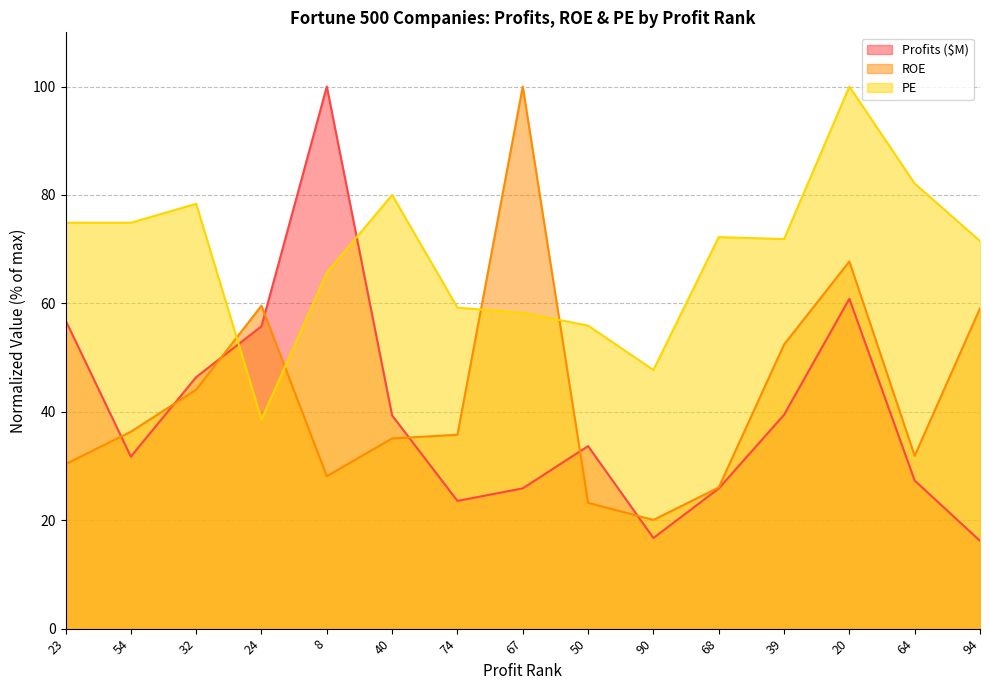

What is the difference between the ROE values at 64 and 40?

3.2